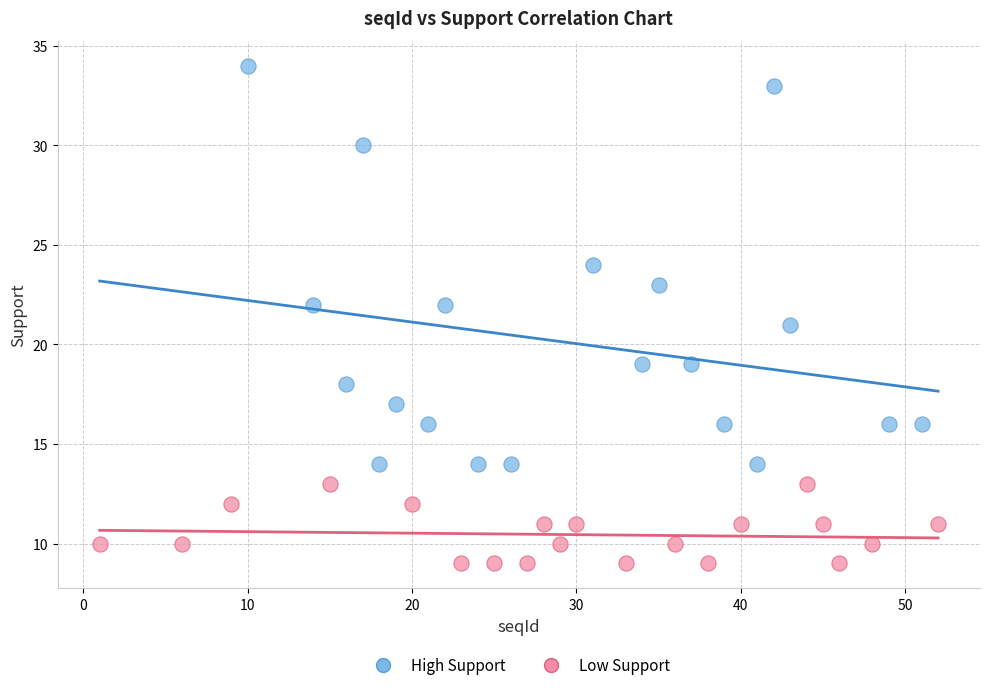

Which series reaches the minimum Y coordinate?

Low Support